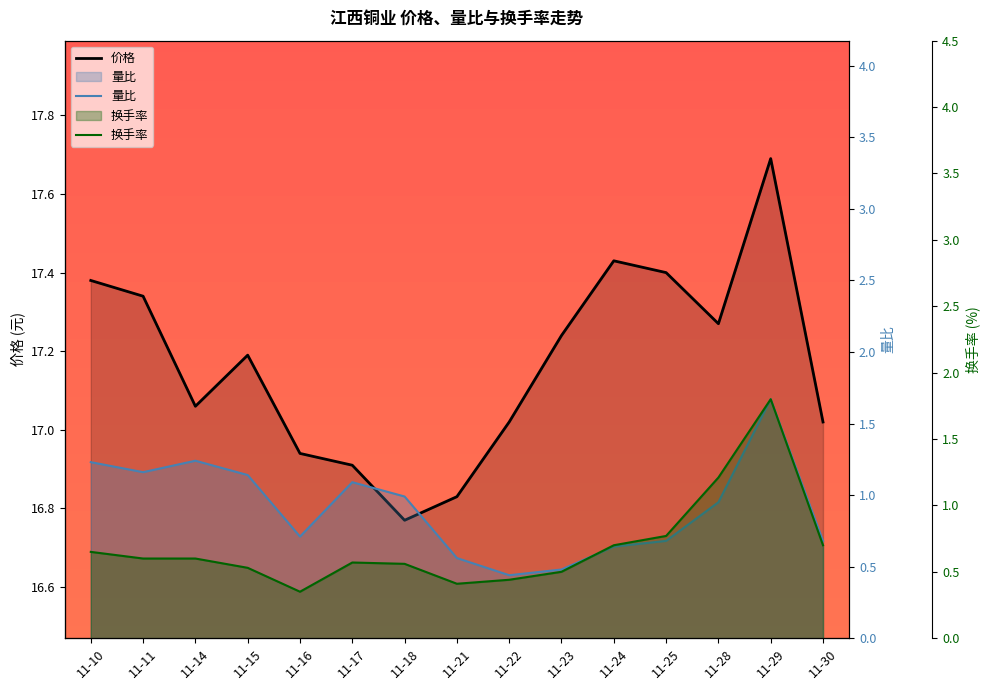

How many interior local valleys does the 价格 series have?

3